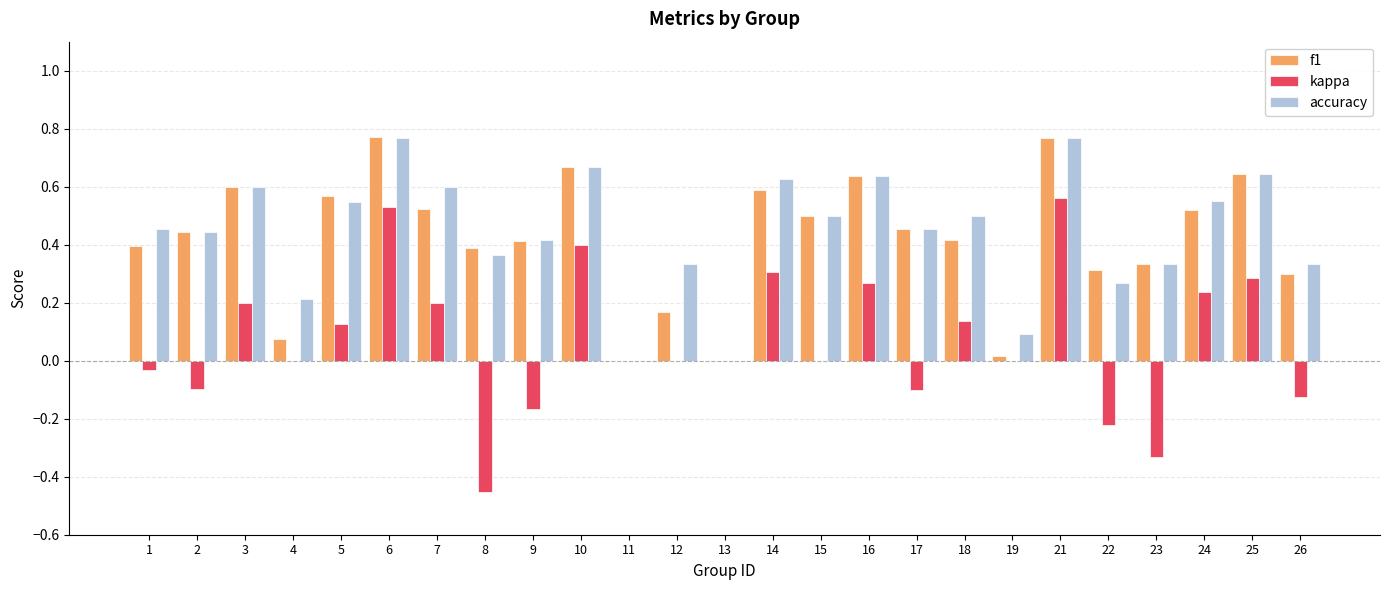

How many distinct data groups are displayed?

3